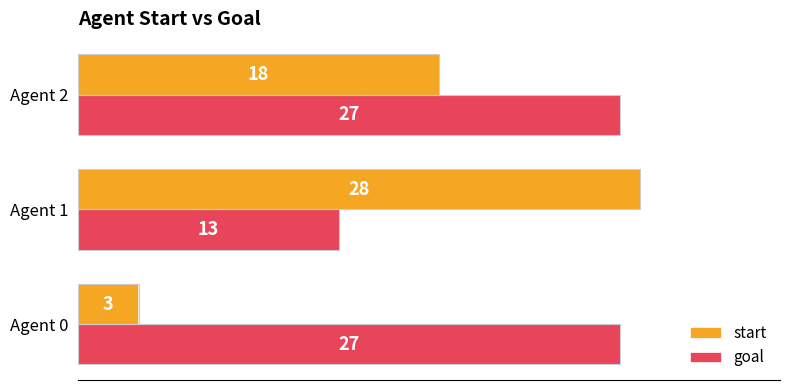

What is the highest value of the start series?

28